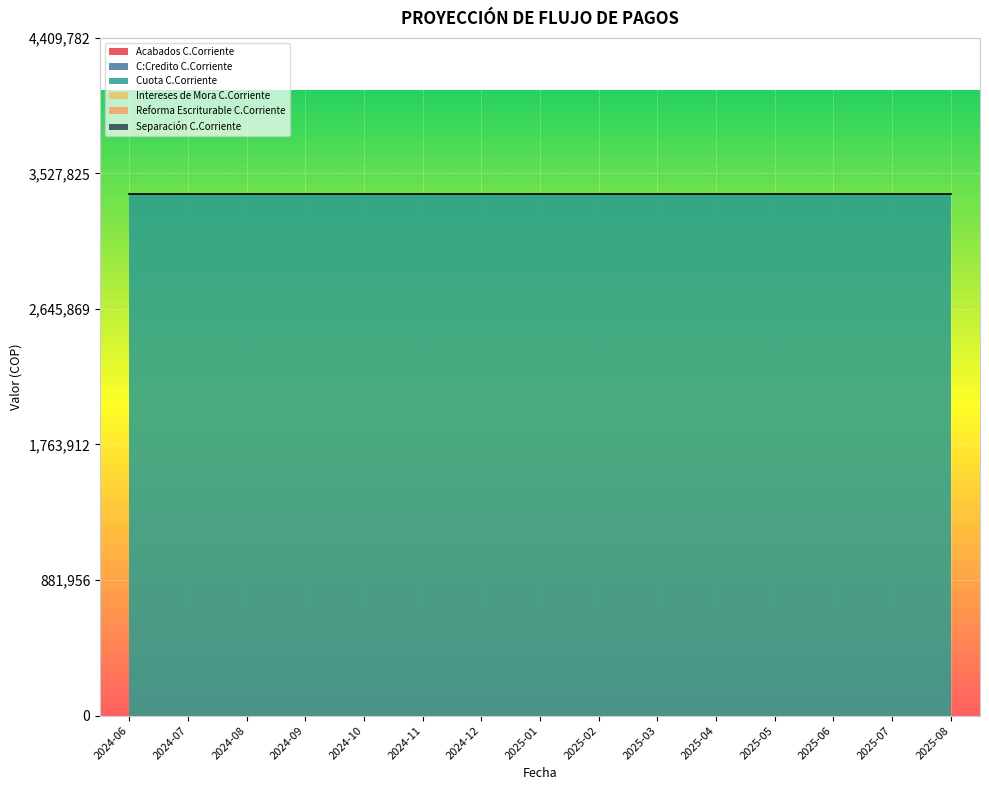

Which series has the widest spread of values?

Acabados C.Corriente